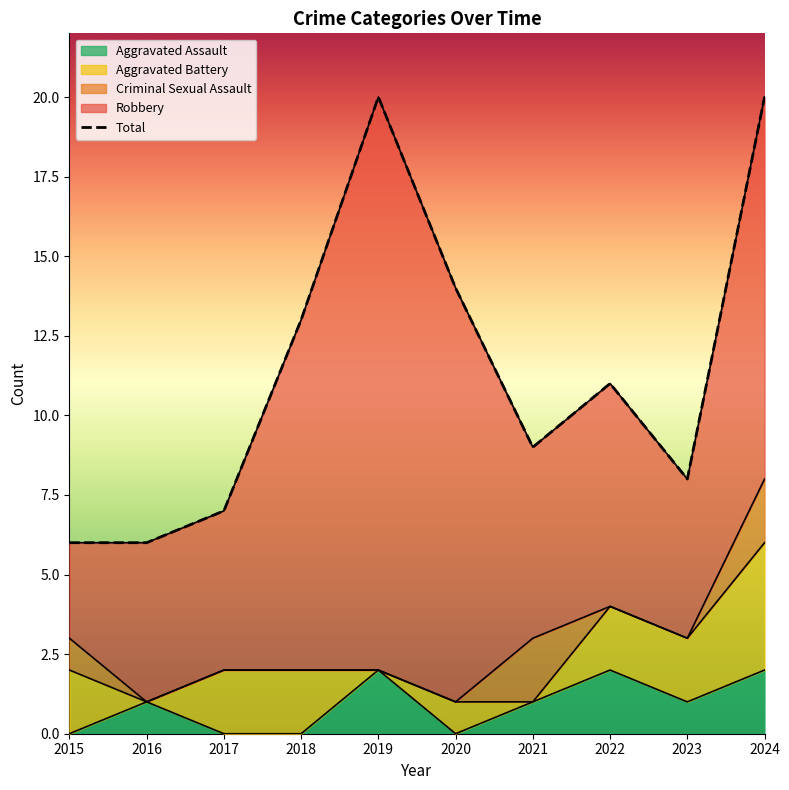

Between 2018 and 2017, which is larger?

2018